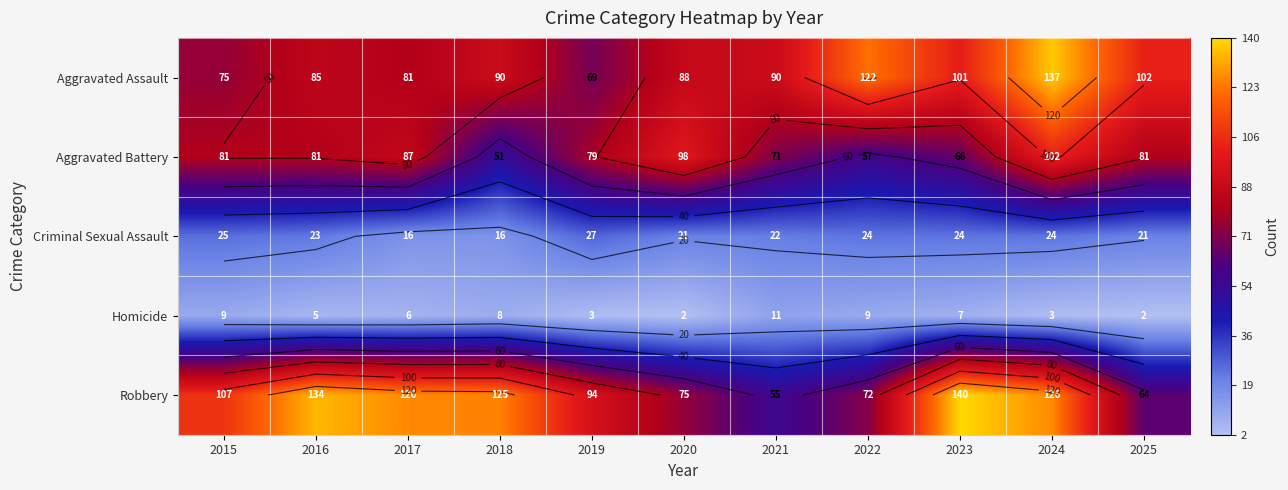

Between 2018 and 2025, which series saw the biggest shift?

Robbery